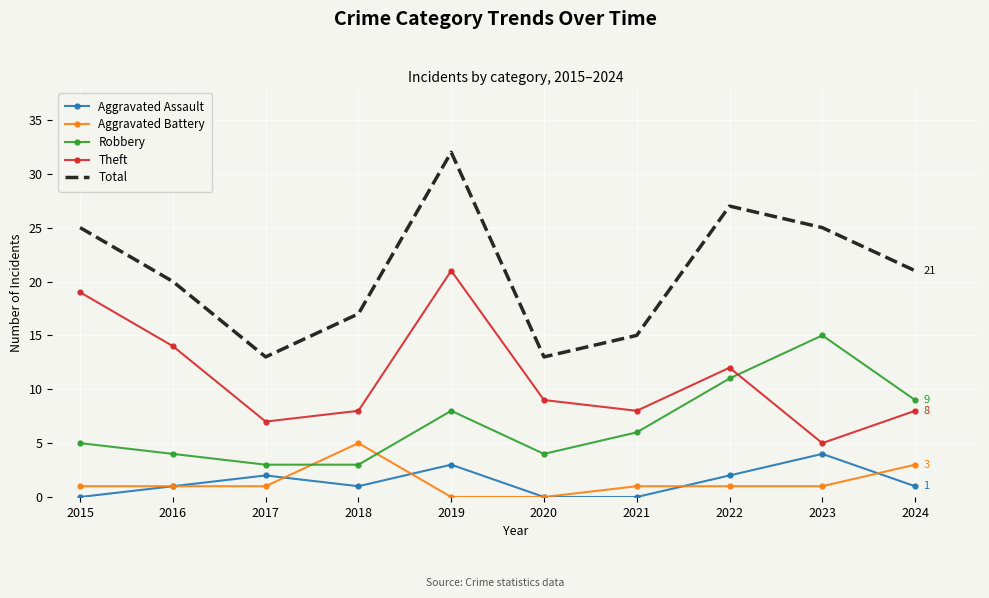

The Aggravated Battery series shows 3 at 2024. True or false?

True